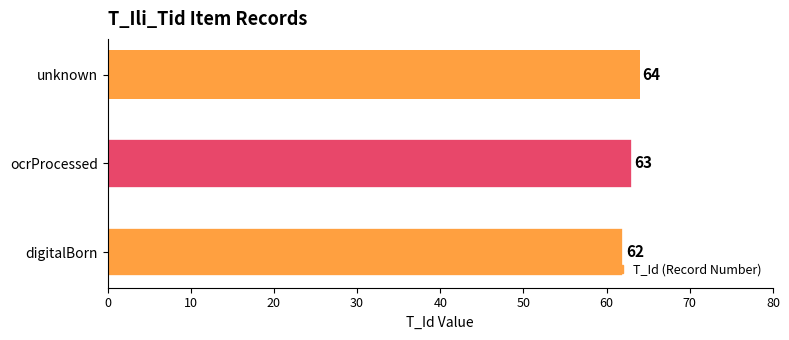

What is the ratio of the value at unknown to the value at digitalBorn?

1.0